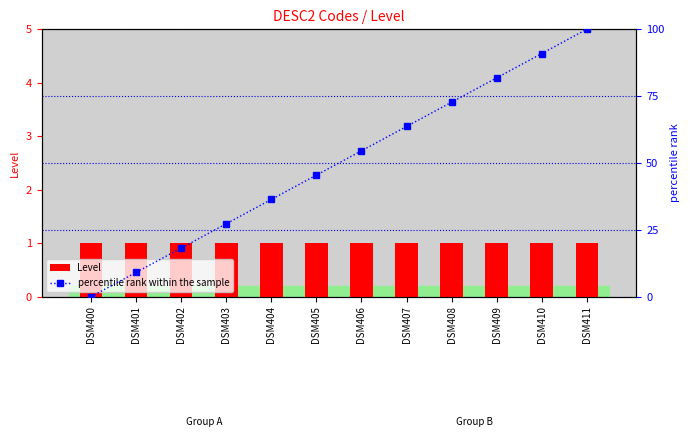

What is the value of the percentile rank within the sample bar at the 12th from the left?

100.0